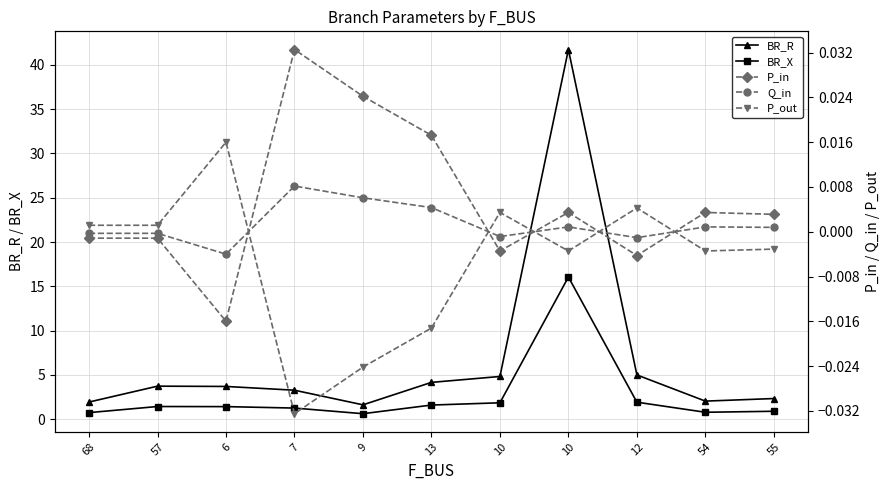

List the series in order of their peak value, lowest first.

Q_in, P_out, P_in, BR_X, BR_R